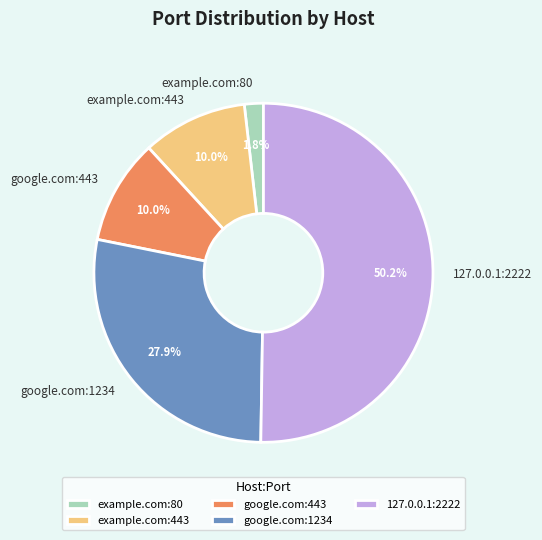

Approximately how many times larger is the value at example.com:443 compared to google.com:1234?

0.4